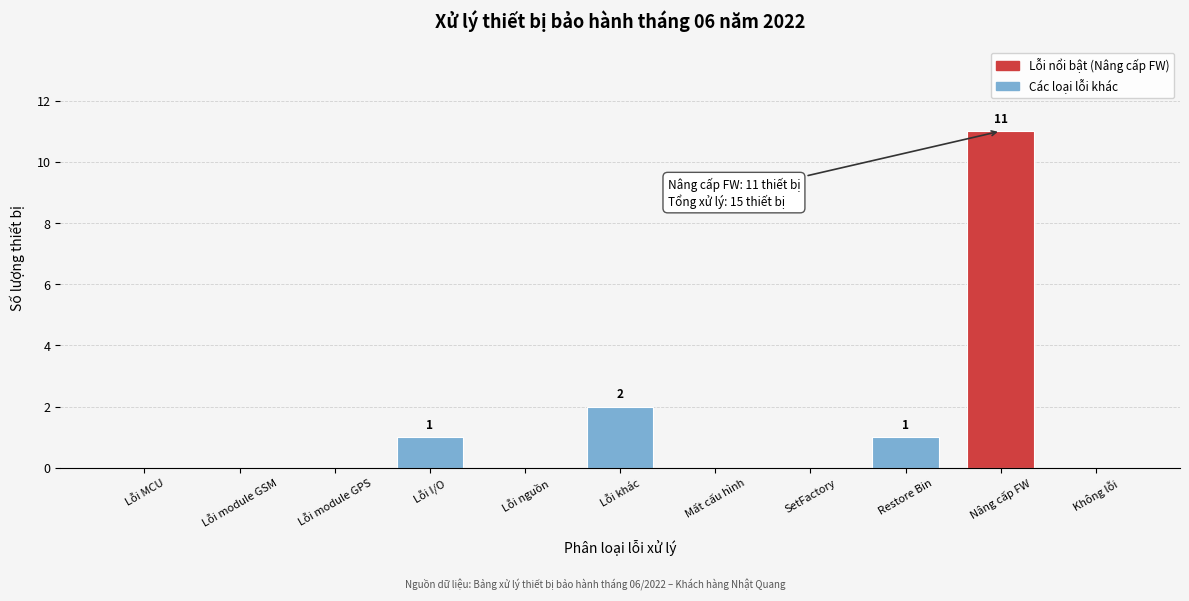

Reading right to left, transcribe all the data shown in this chart.

Không lỗi=0	Nâng cấp FW=11	Restore Bin=1	SetFactory=0	Mất cấu hình=0	Lỗi khác=2	Lỗi nguồn=0	Lỗi I/O=1	Lỗi module GPS=0	Lỗi module GSM=0	Lỗi MCU=0